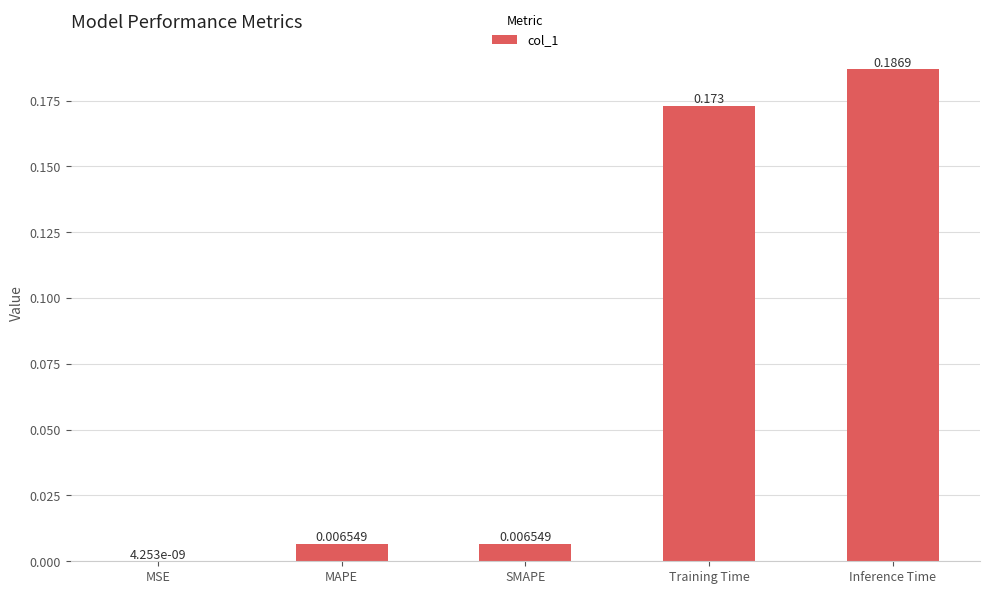

What is the change in value from MSE to Training Time?

+0.2